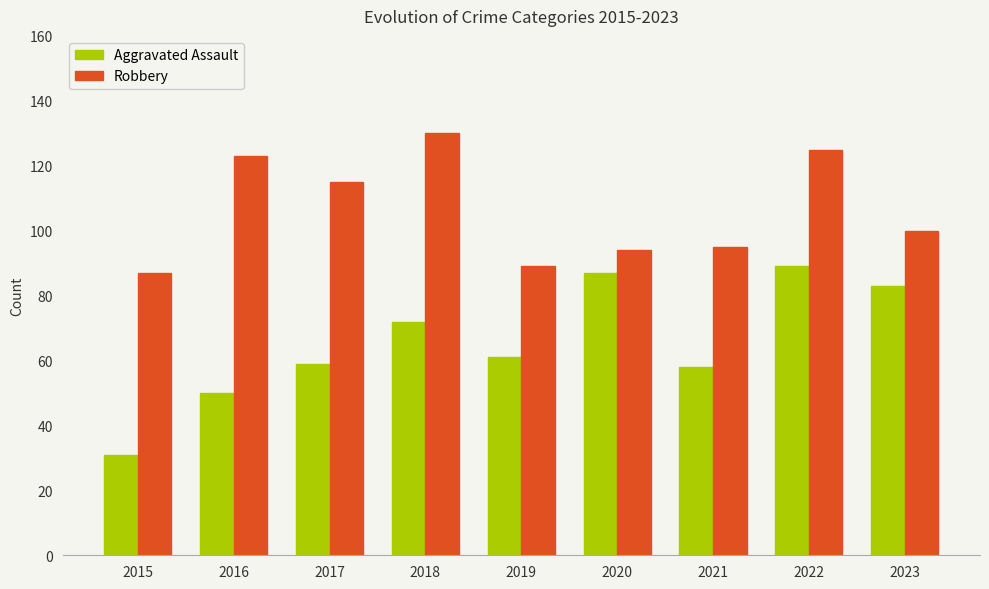

List the series in order of their peak value, highest first.

Robbery, Aggravated Assault